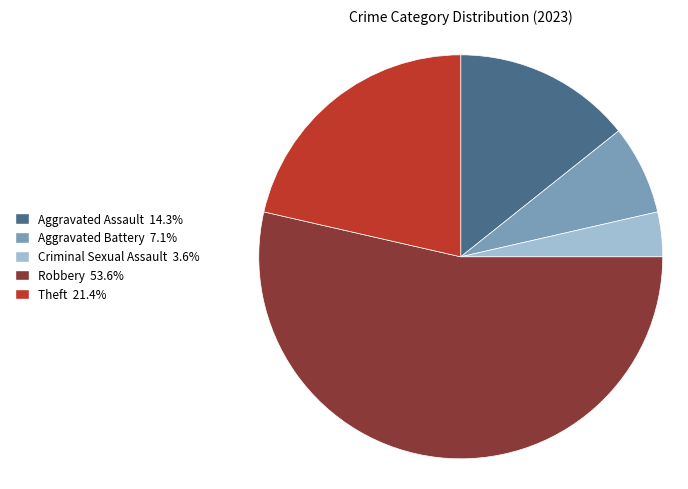

Is Aggravated Battery the majority of the pie?

No